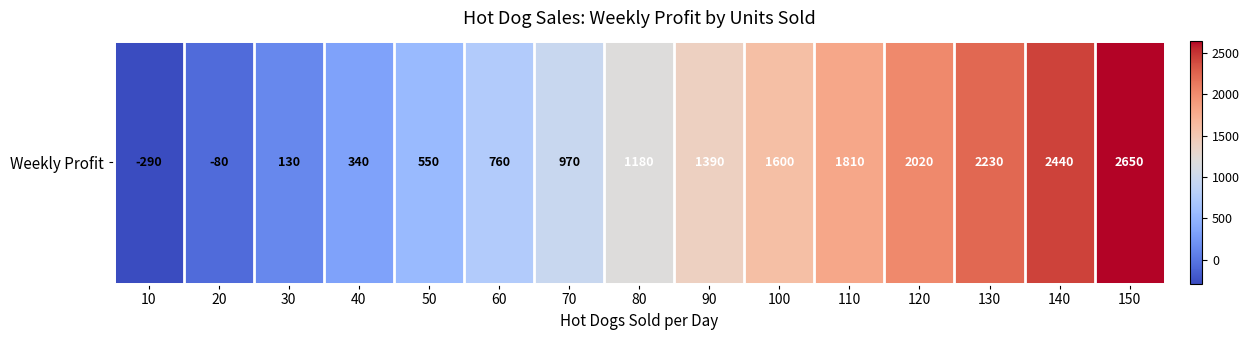

What is the sum of all values?

17700